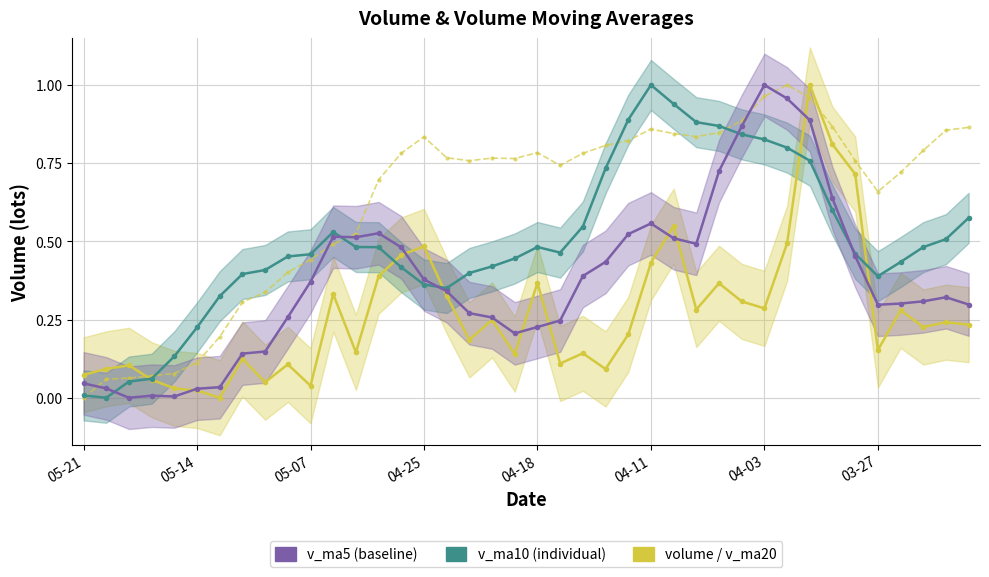

What is the difference between the maximum and second lowest values in the volume series?

1.0